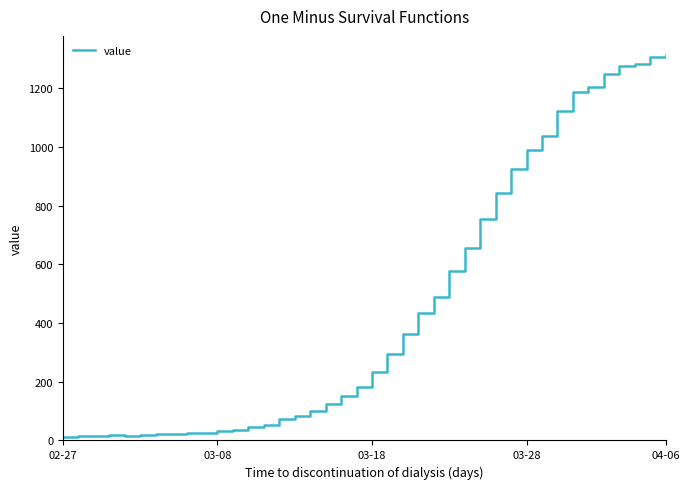

What is the greatest value displayed?

1312